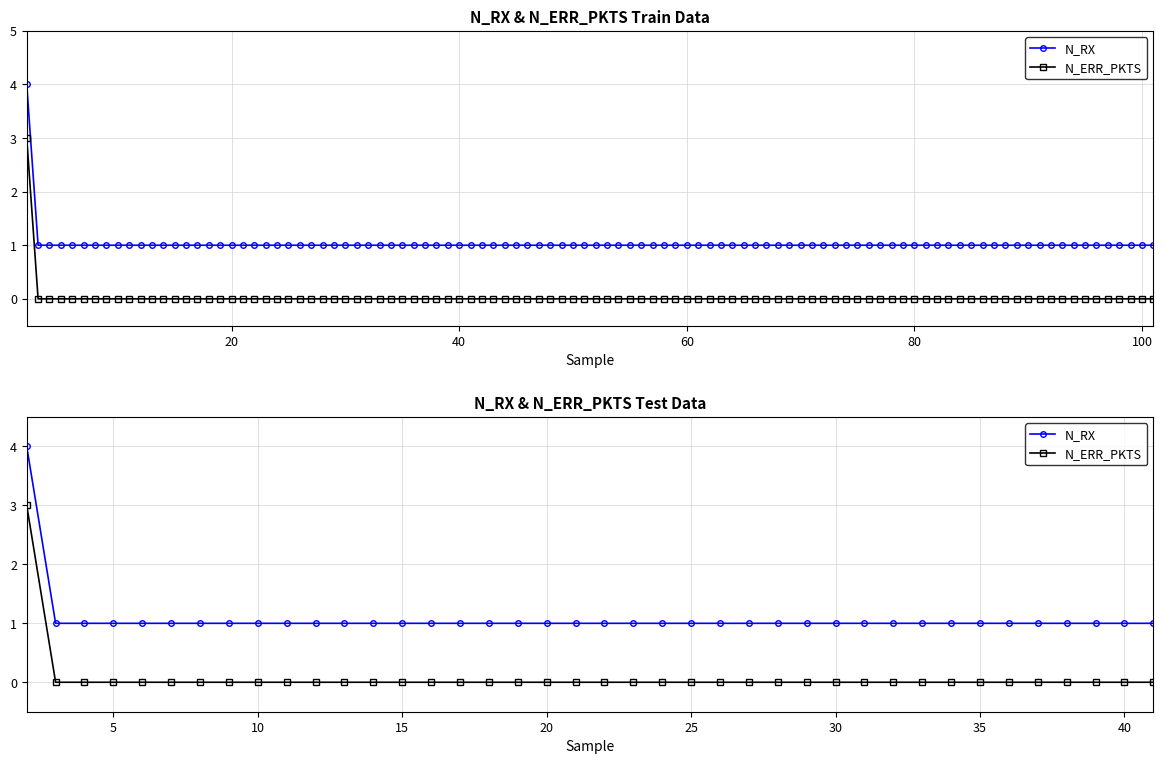

What is the sum of all N_RX values?

43